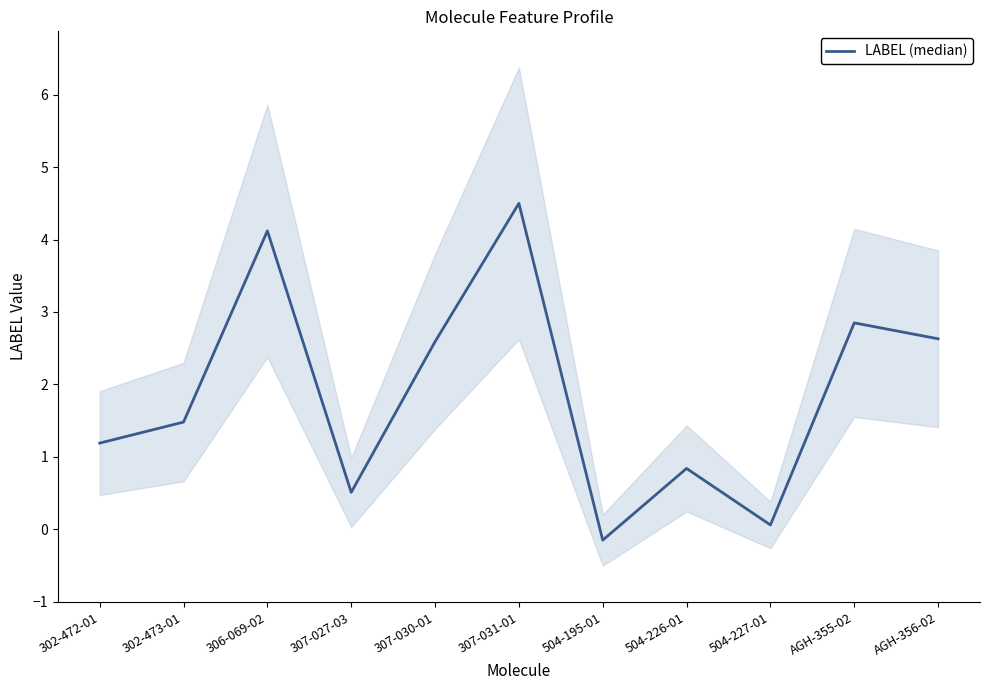

Reading left to right, what are all the values shown in this chart?

302-472-01=1.2	302-473-01=1.5	306-069-02=4.1	307-027-03=0.5	307-030-01=2.6	307-031-01=4.5	504-195-01=-0.1	504-226-01=0.8	504-227-01=0.1	AGH-355-02=2.9	AGH-356-02=2.6